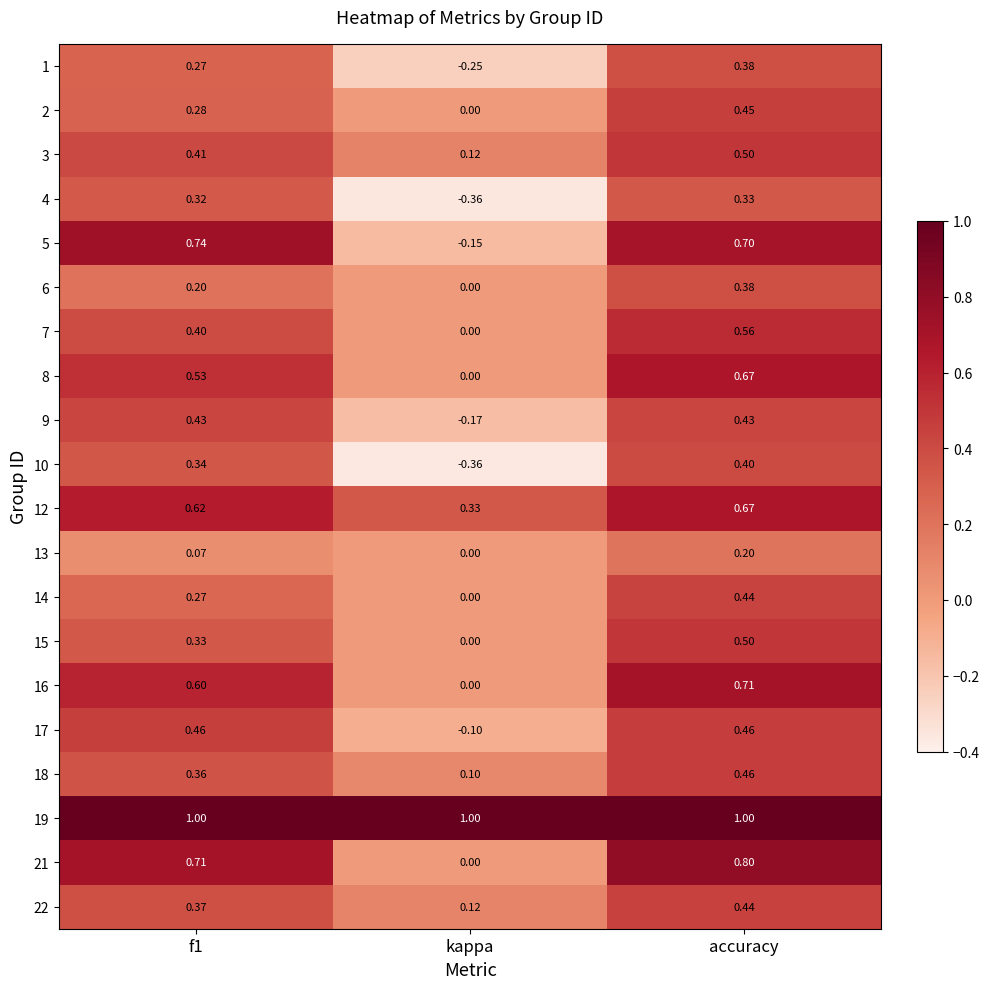

How many negative values does the 17 series have?

1